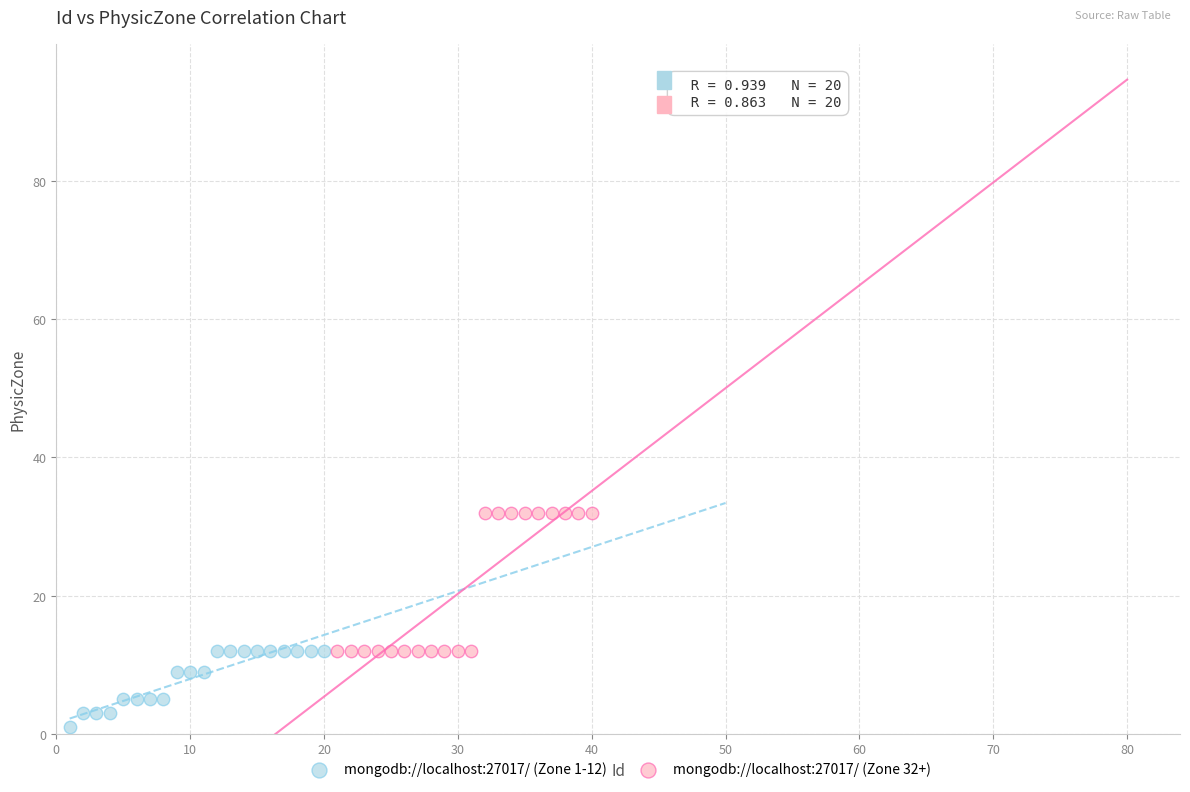

Which series has the widest spread of Y values?

mongodb://localhost:27017/ (Zone 32+)